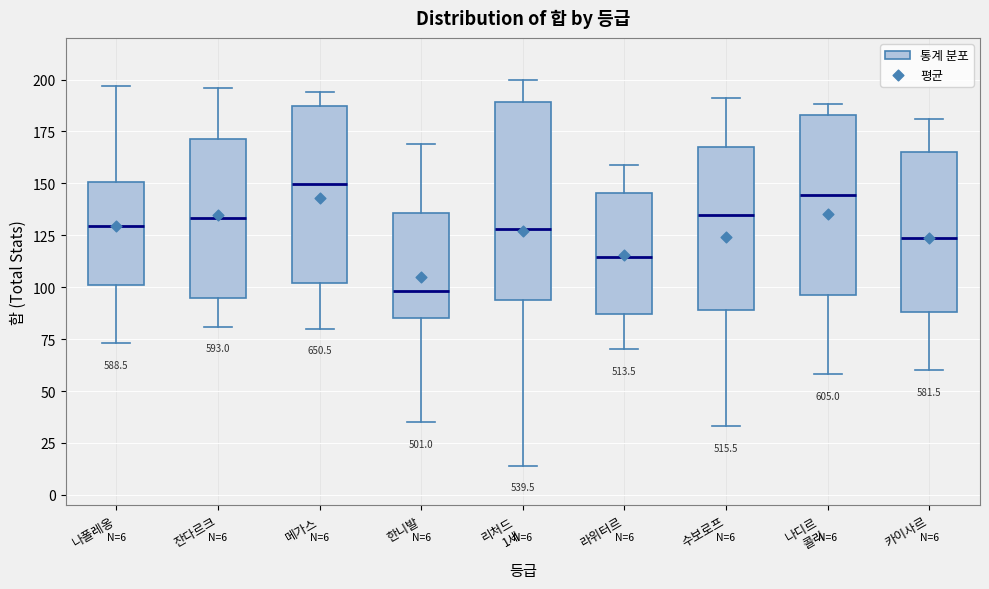

Which box is the tallest, from its lower edge to its upper edge?

리처드 1세